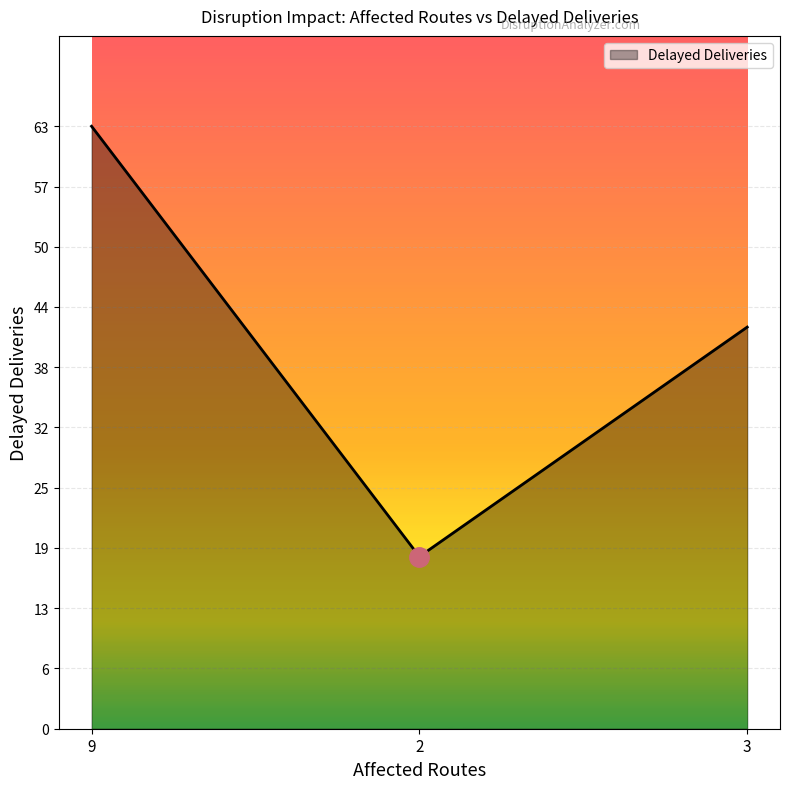

Read the value at 9.

63